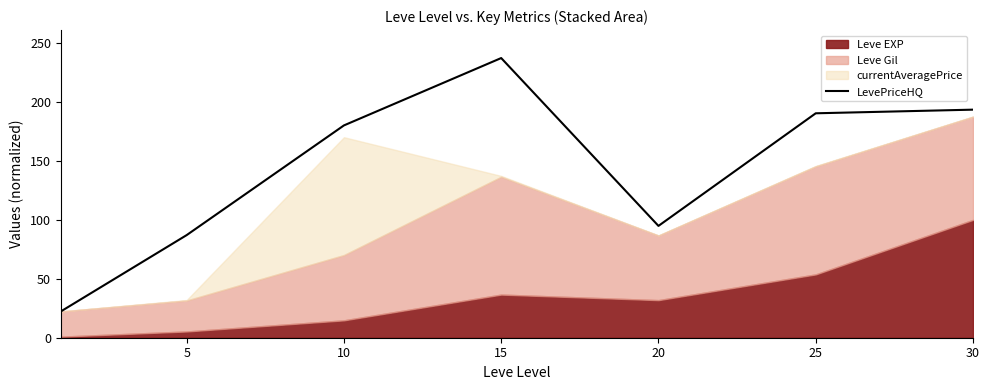

The value at 20 is 94.9. True or false?

True